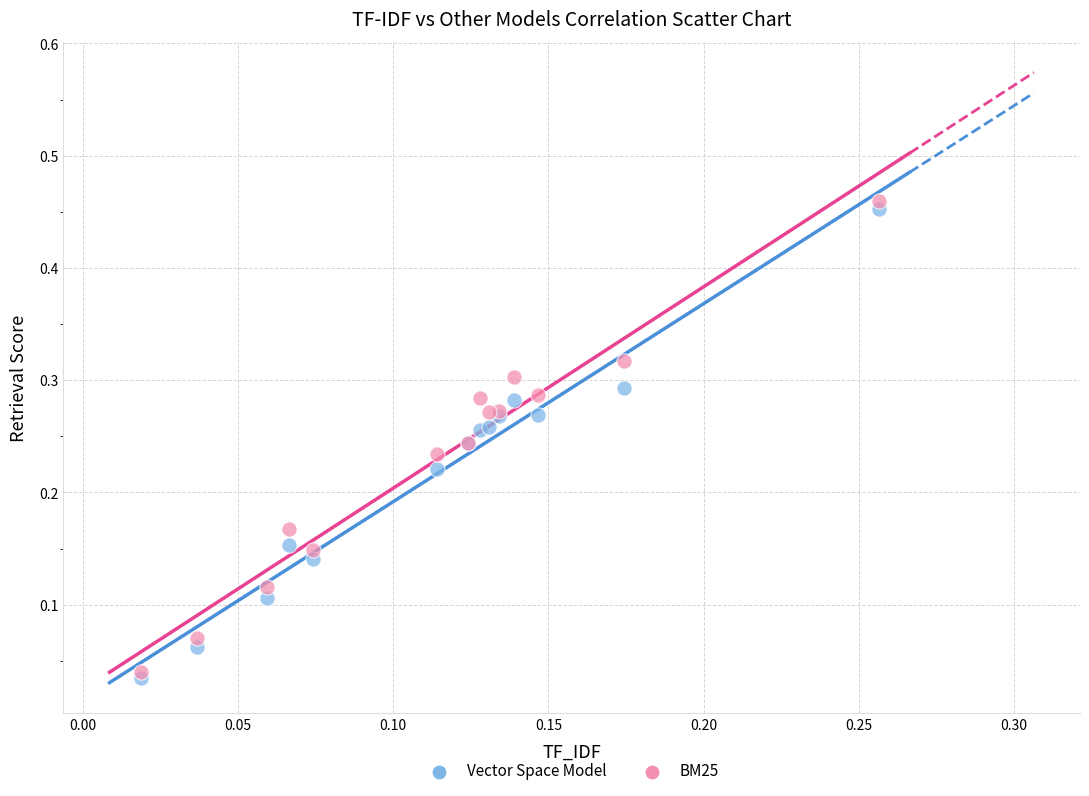

Which series has the largest Y range (max minus min)?

BM25